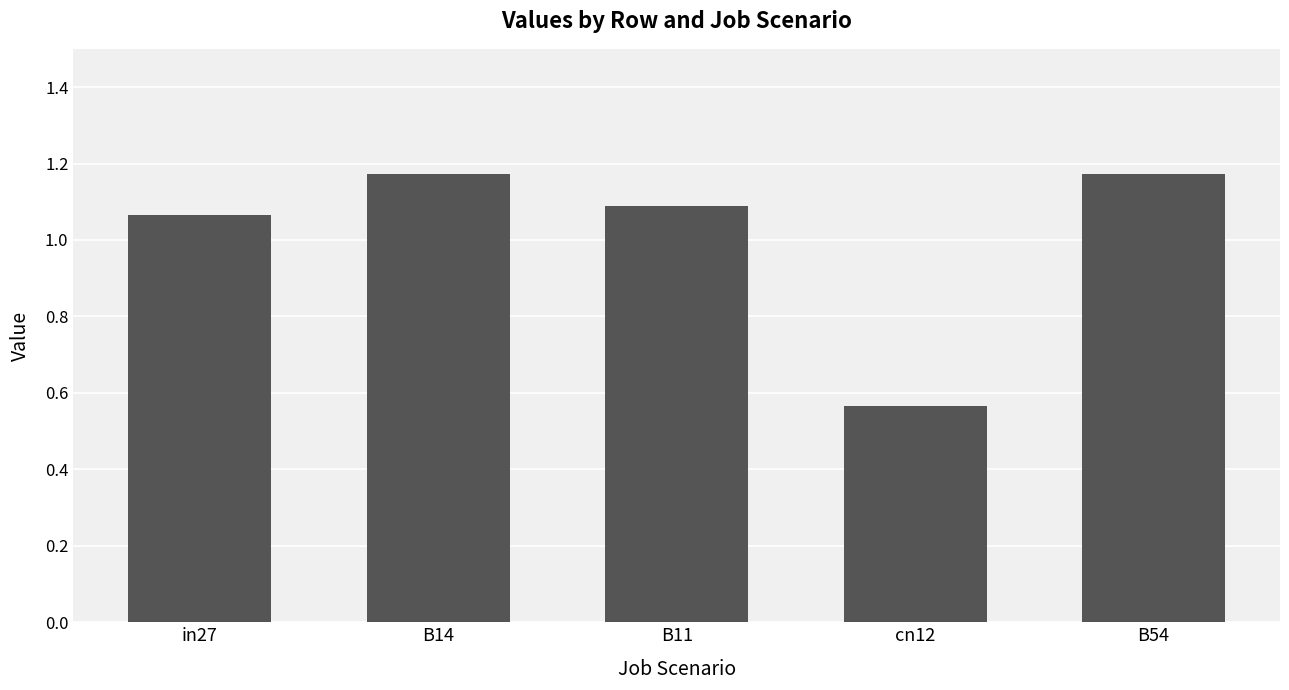

What is the difference between the values at B54 and in27?

0.1